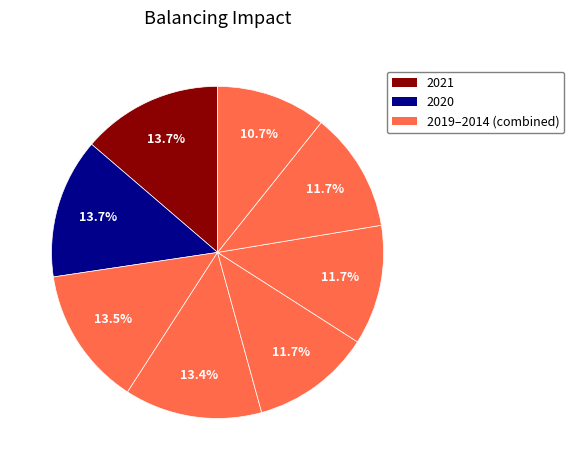

How many segments does this pie chart have?

8